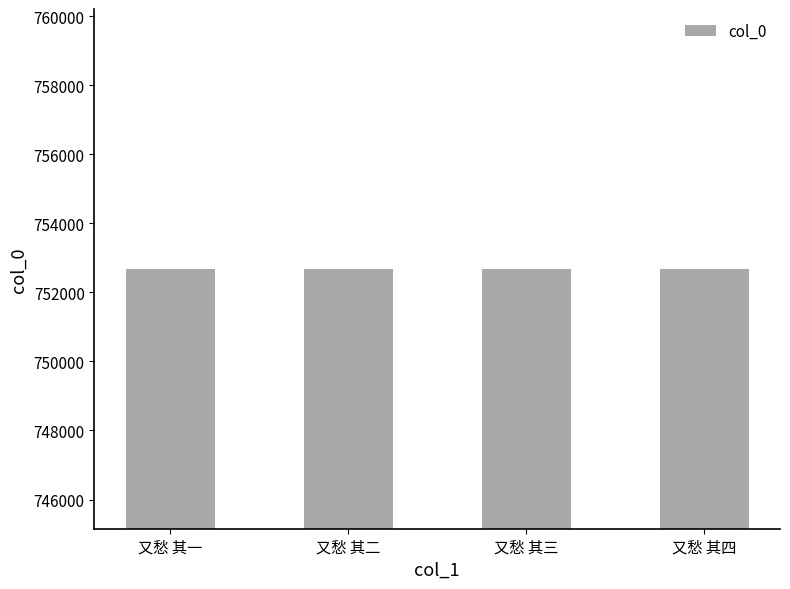

What is the label of the 2nd bar from the right?

又愁 其三